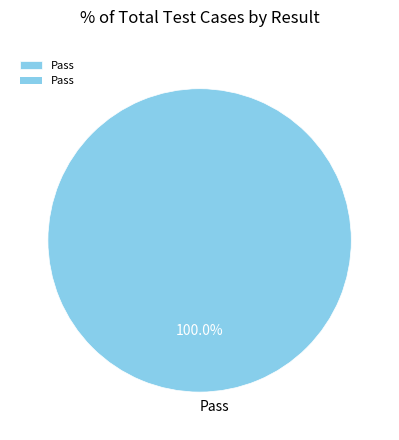

Which slice represents more than half of the pie?

Pass